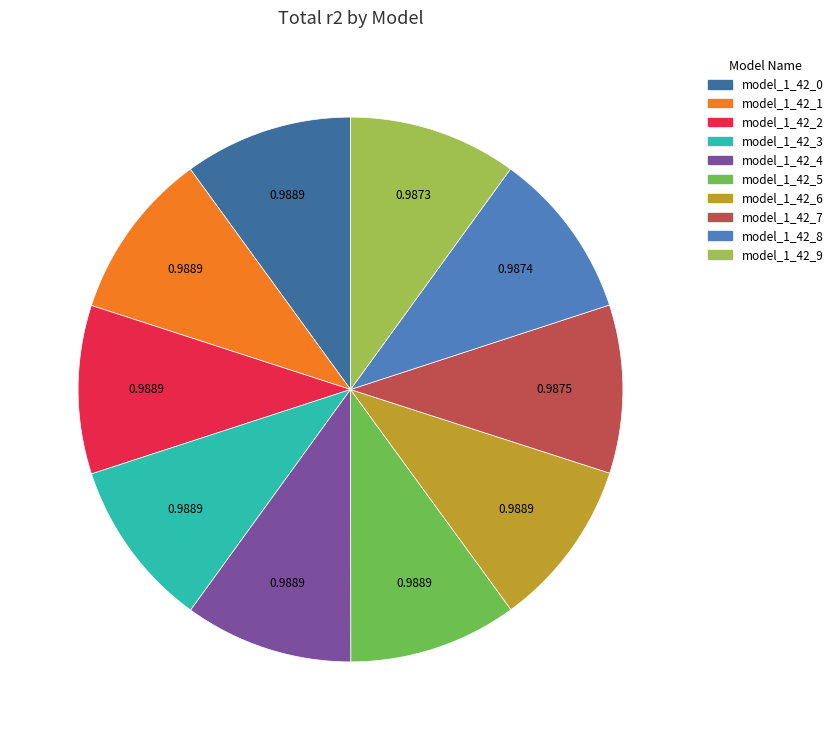

Does model_1_42_4 account for over 50% of the chart?

No